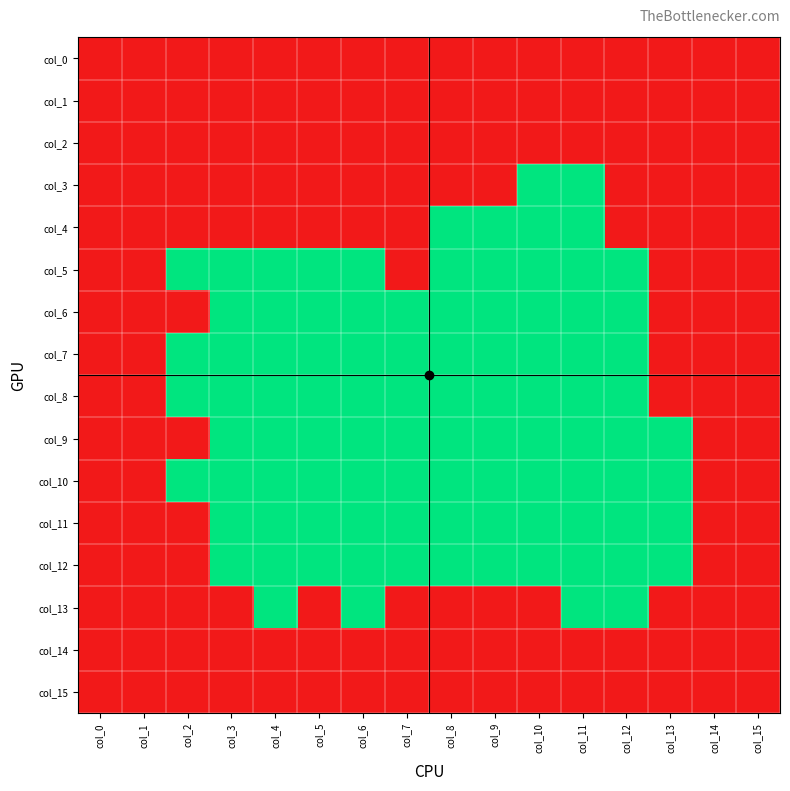

At how many categories does at least one series exceed 0?

16